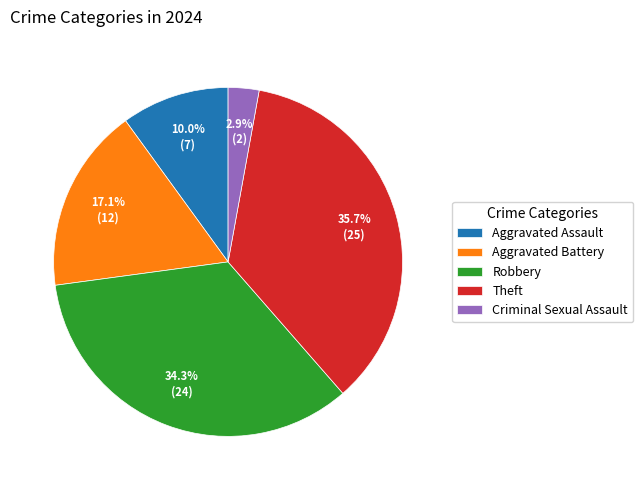

How many slices are in this pie chart?

5